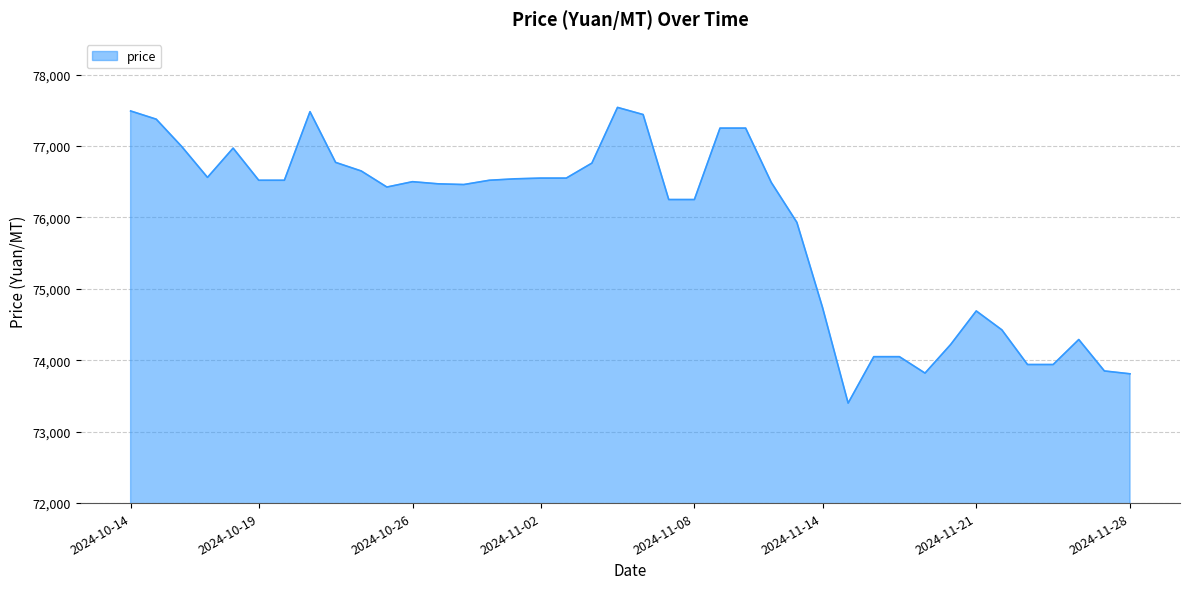

What is the maximum value shown in the chart?

77540